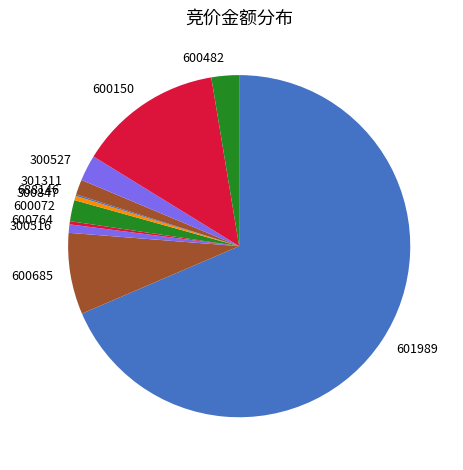

Is the sum of 601989 and 600150 greater than half?

Yes